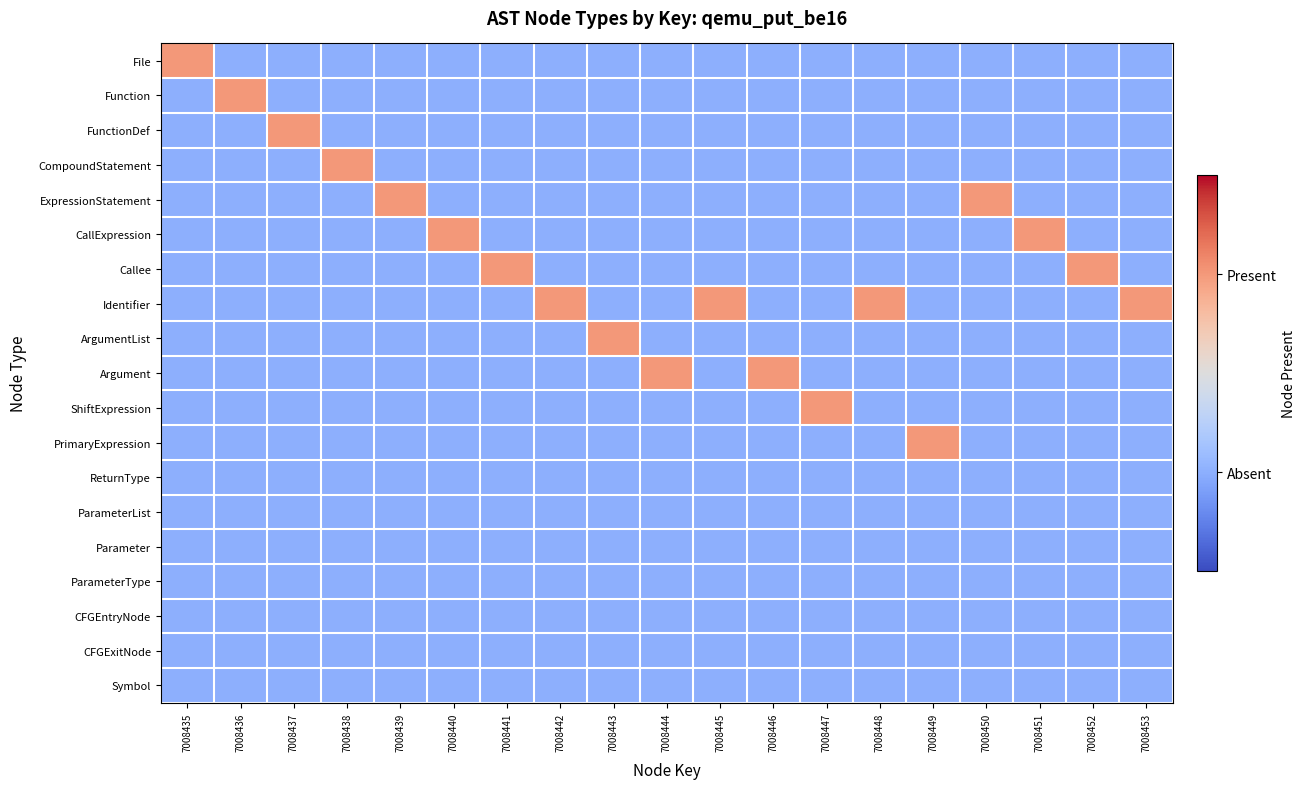

What is the difference between the highest and lowest values at 7008442?

1